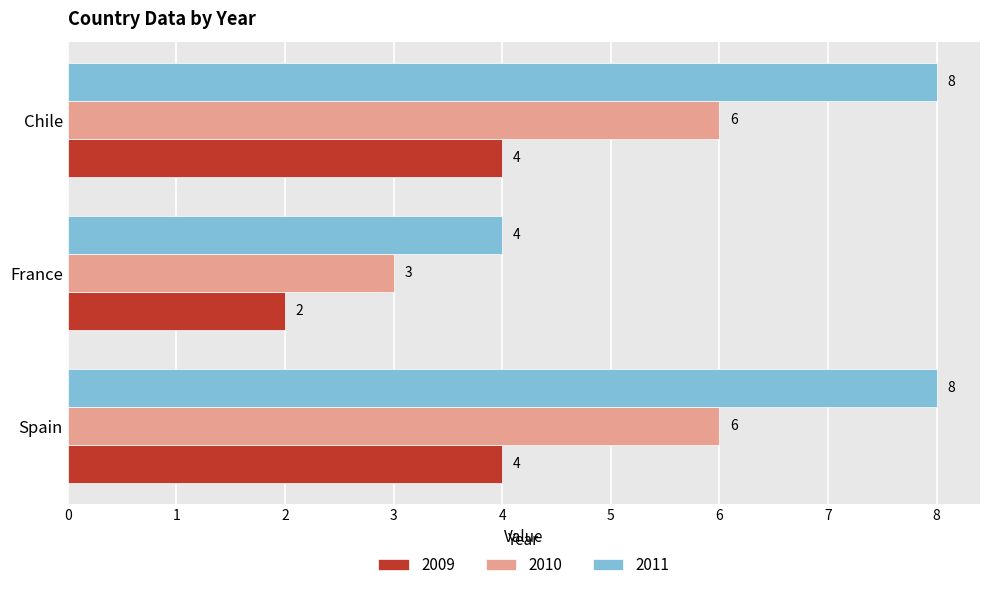

What is the approximate value of 2009 at Chile?

4